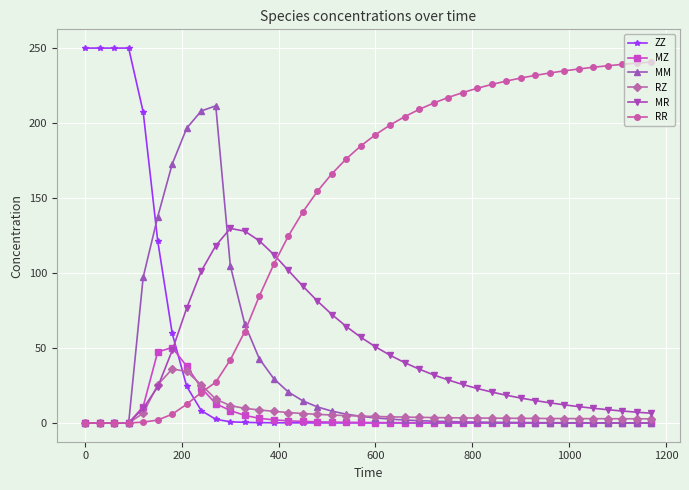

What is the value of the MM point at the 6th from the left?

137.5